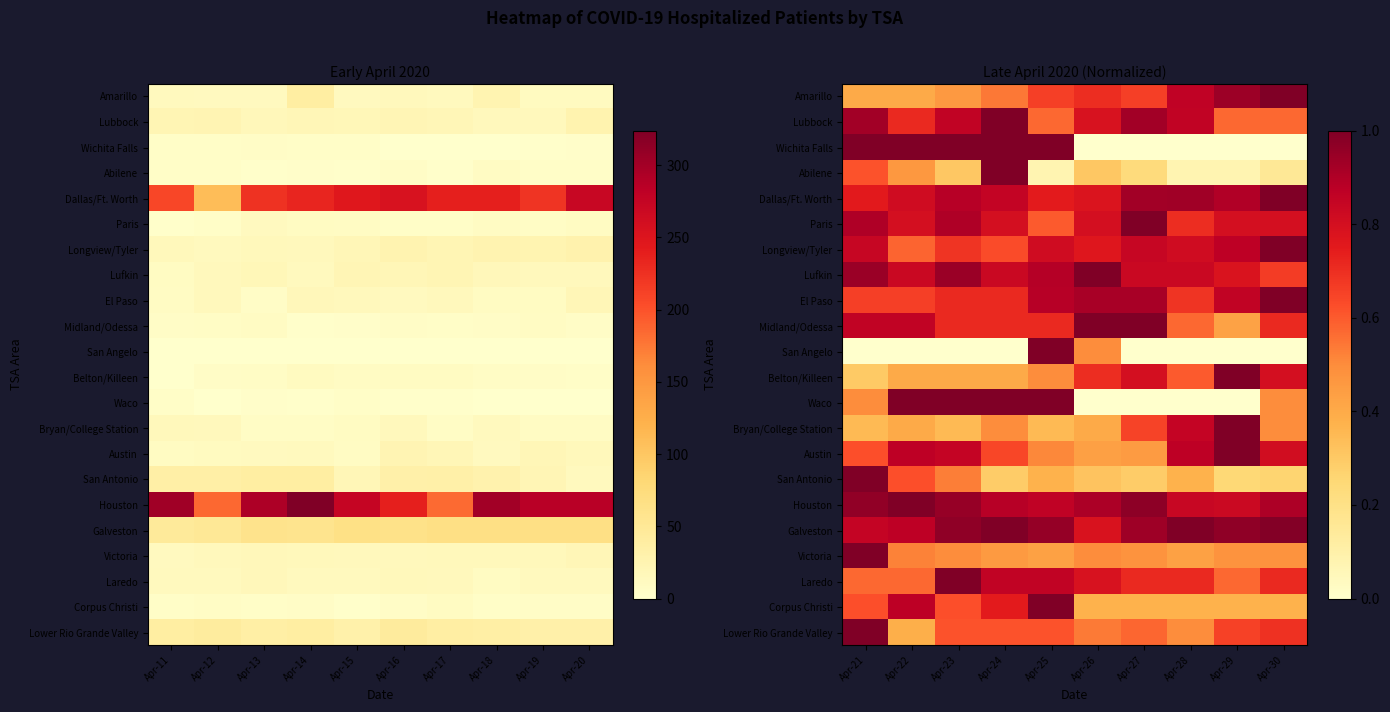

Rank the series by their maximum value, from highest to lowest.

Dallas/Ft. Worth, Houston, Galveston, San Antonio, Austin, Amarillo, Victoria, Longview/Tyler, El Paso, Lower Rio Grande Valley, Bryan/College Station, Lufkin, Lubbock, Laredo, Abilene, Paris, Belton/Killeen, Corpus Christi, Midland/Odessa, San Angelo, Waco, Wichita Falls